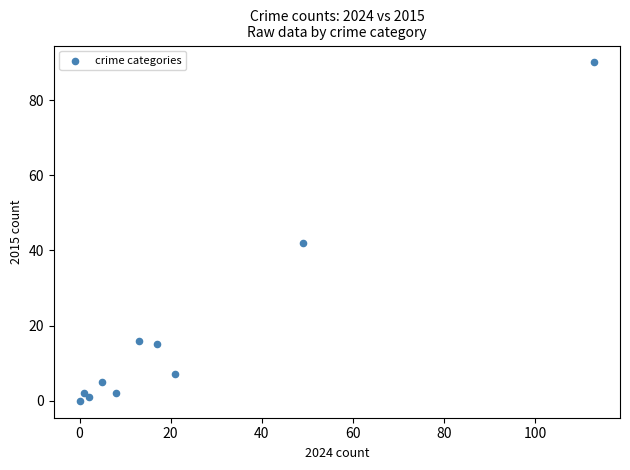

What Y value in the scatter plot is closest to 45?

42